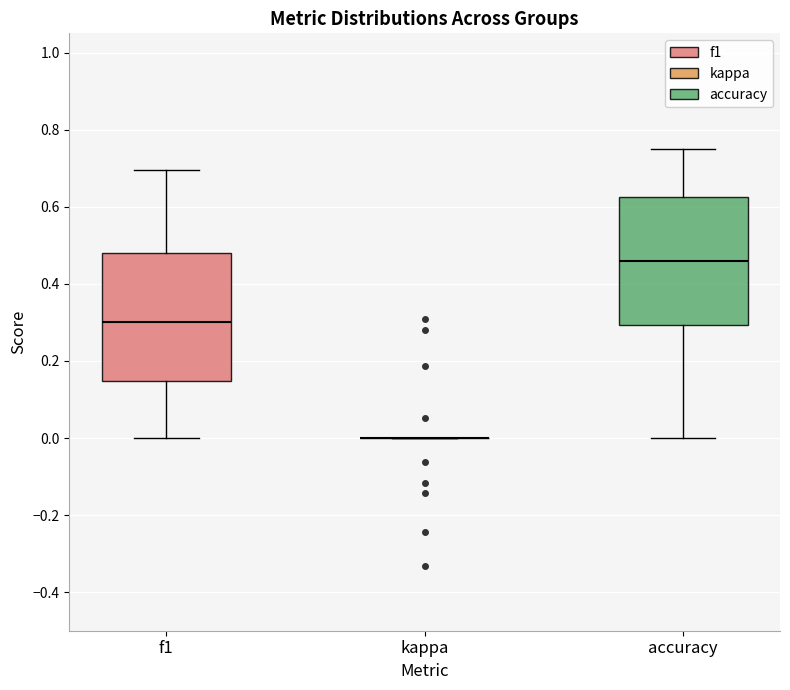

Reading left to right, read every box against the y-axis: the position of its median line, the range the box covers, and the ends of its whiskers. The values are not printed on the chart, so give them approximately, as read against the axis.

f1: median 0.30, box 0.14 to 0.48, whiskers 0.00 to 0.70
kappa: box collapsed to a line at 0.00, whiskers 0.00 to 0.00
accuracy: median 0.46, box 0.30 to 0.62, whiskers 0.00 to 0.76